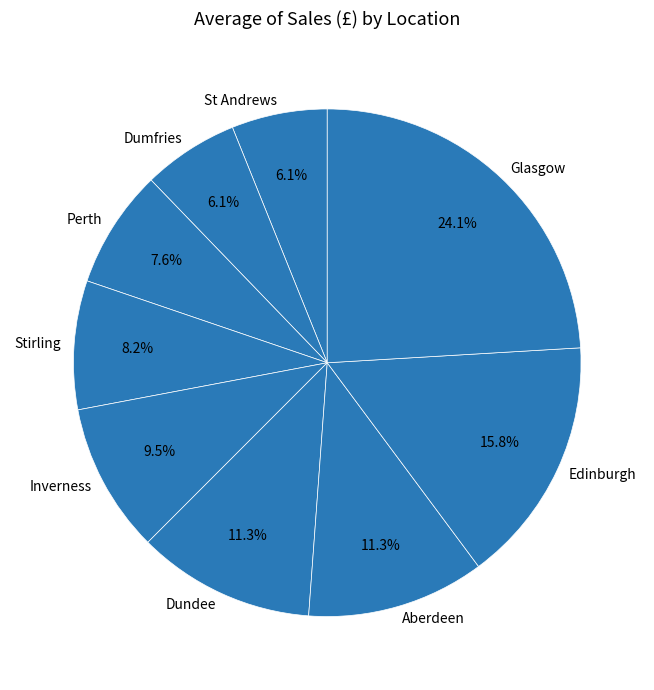

The Edinburgh slice represents 5% of the pie. True or false?

False